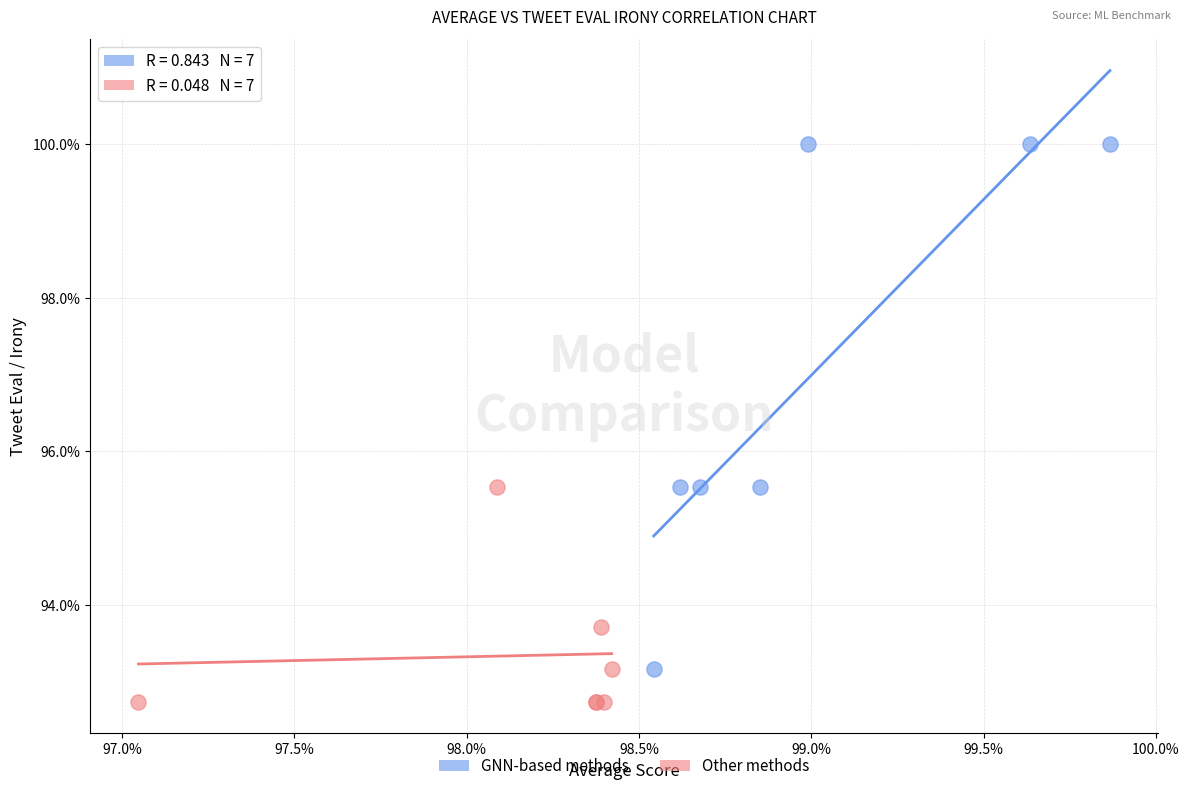

What are all the series names shown in the legend?

GNN-based methods, Other methods